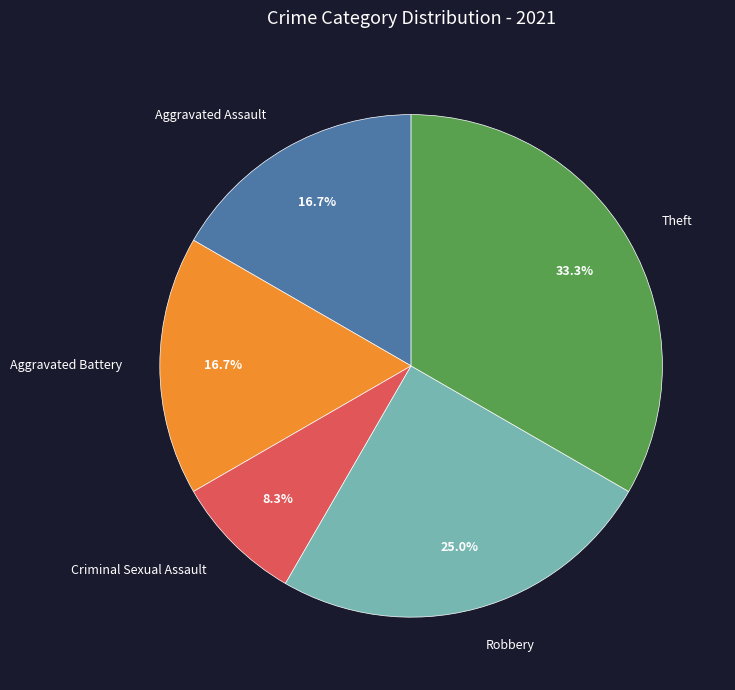

Is there any slice that represents more than half of the pie?

No